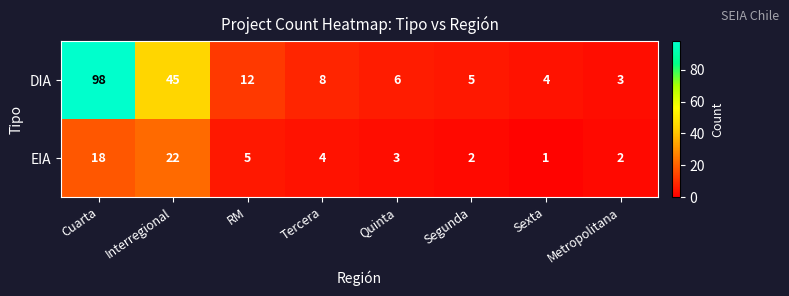

List the series in order of their overall mean, highest first.

DIA, EIA